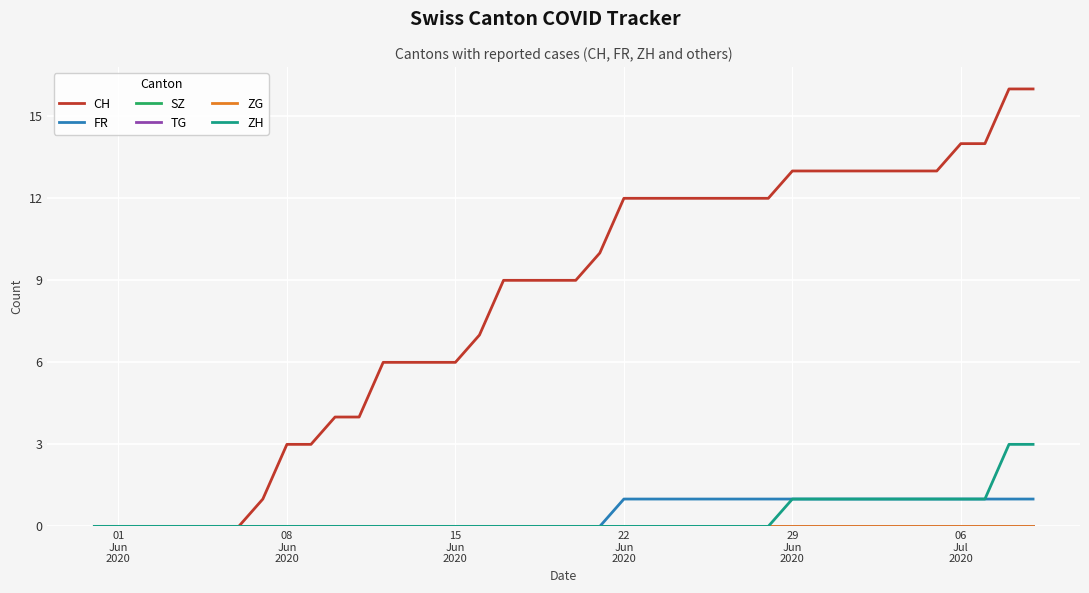

Does the chart display data point markers on the line(s)?

No